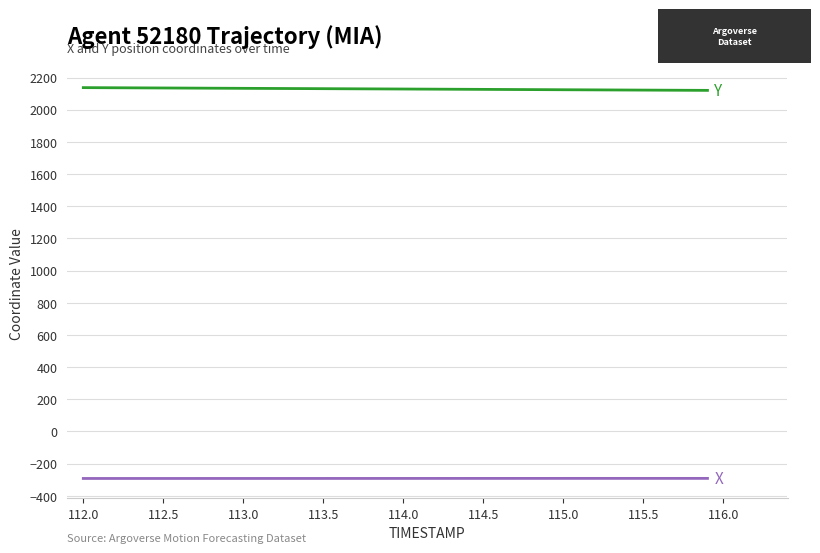

What is the maximum value shown in the chart?

2137.2